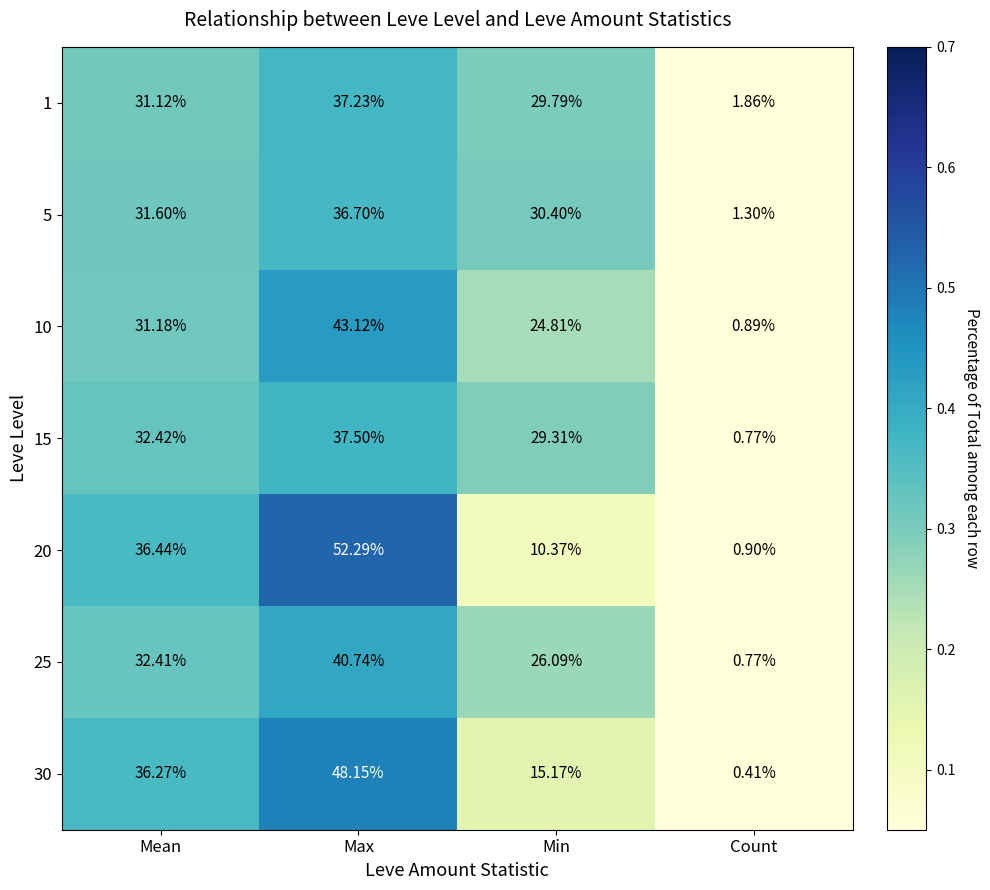

At which label does 25 reach its peak?

Max